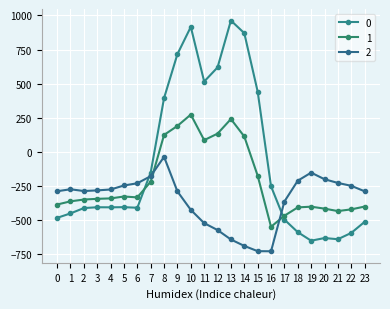

Where do 2 and 0 first cross each other?

6 and 7